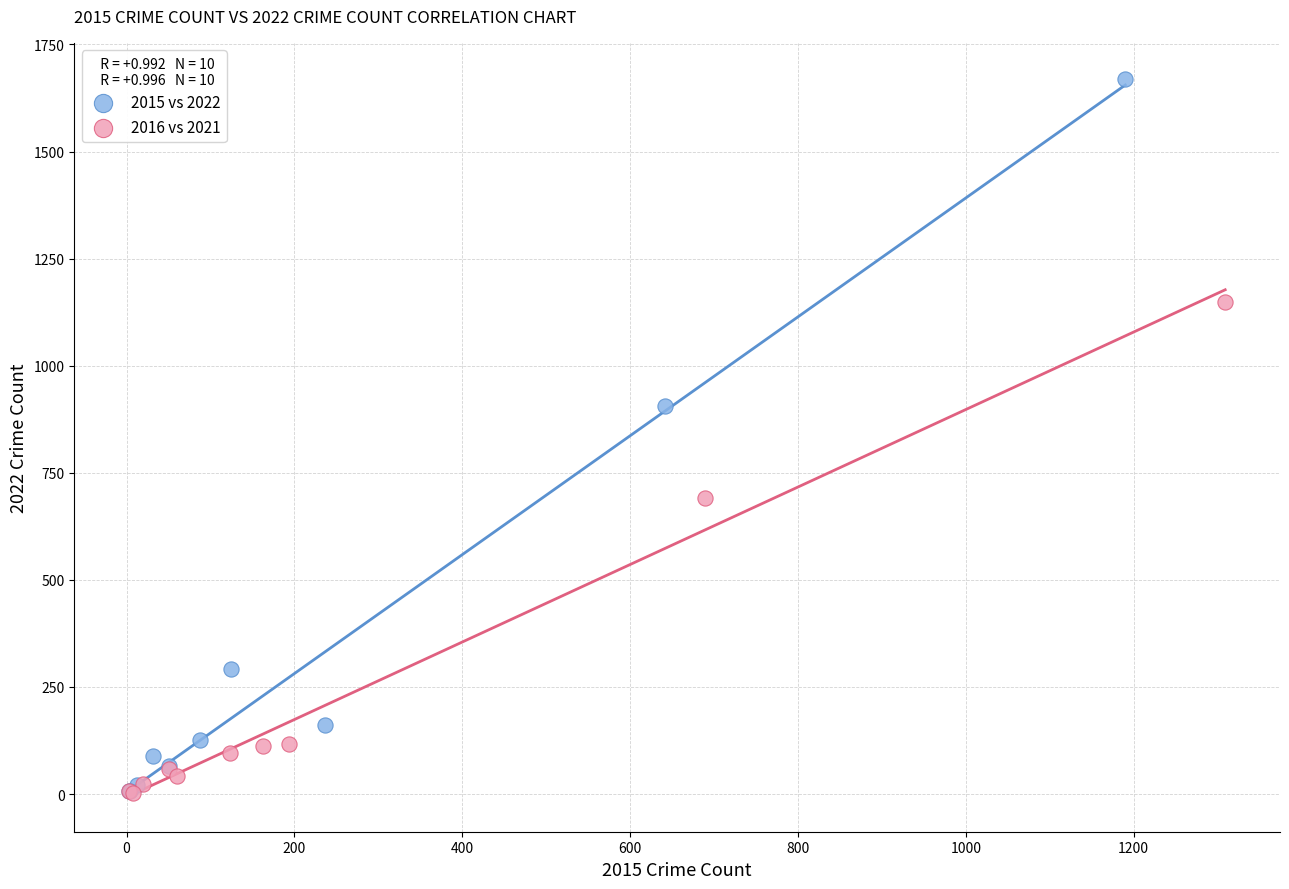

Which series has the widest spread of Y values?

2015 vs 2022